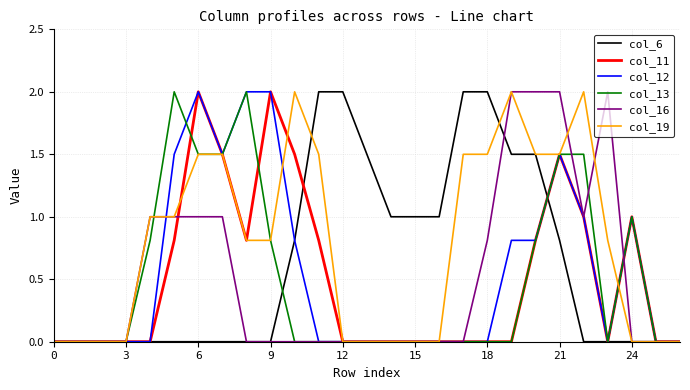

Which series has the largest total across all categories?

col_19